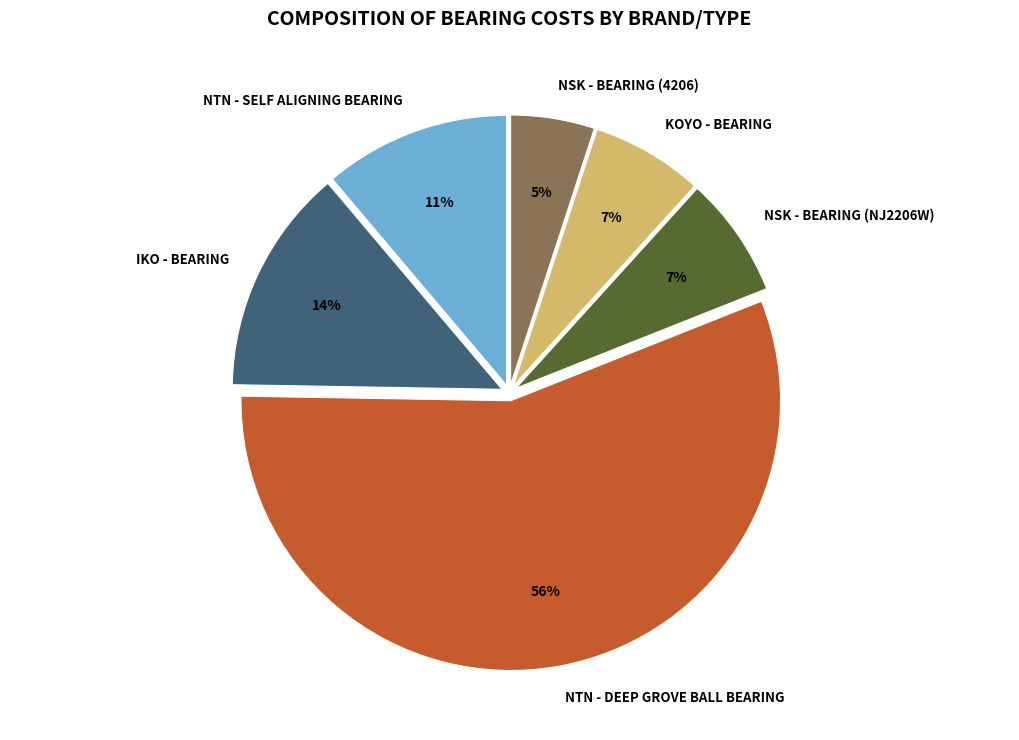

Which category accounts for the majority?

NTN - DEEP GROVE BALL BEARING